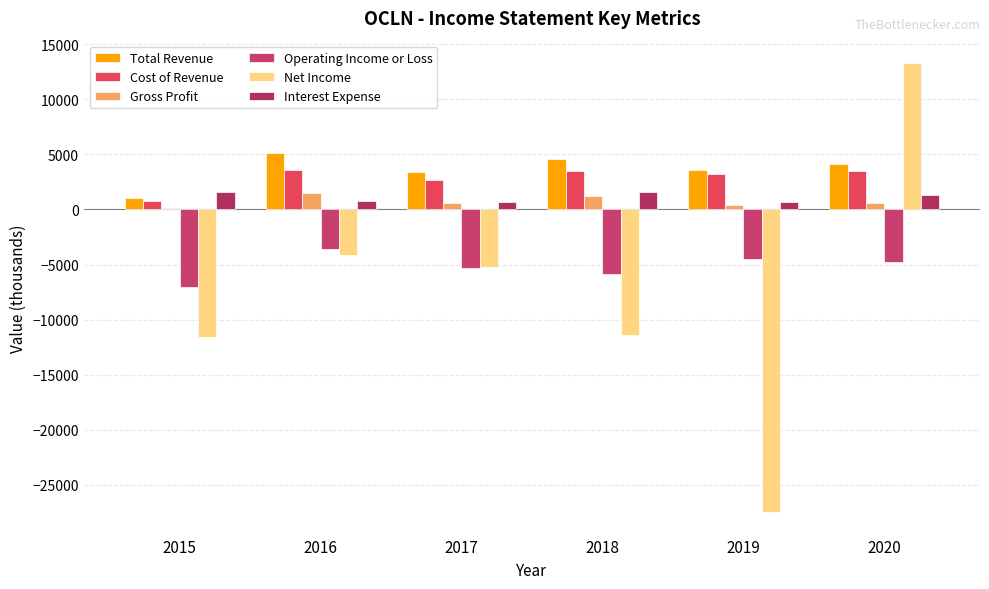

At which label does Net Income first exceed -5200?

2016